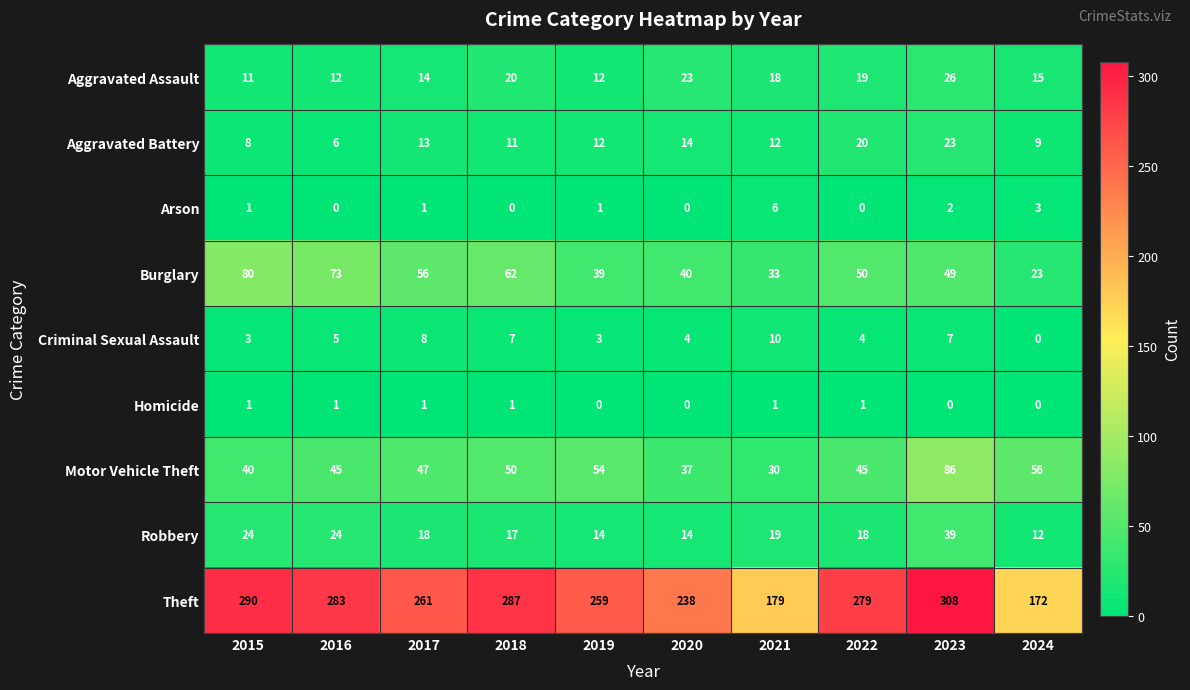

Which series changed the most between 2022 and 2024?

Theft